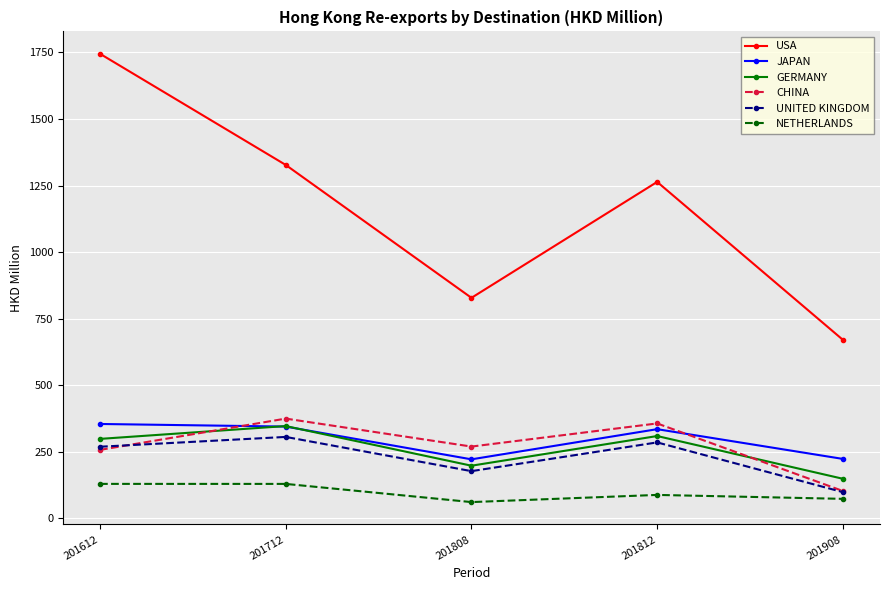

Which series changed the most between 201712 and 201812?

USA